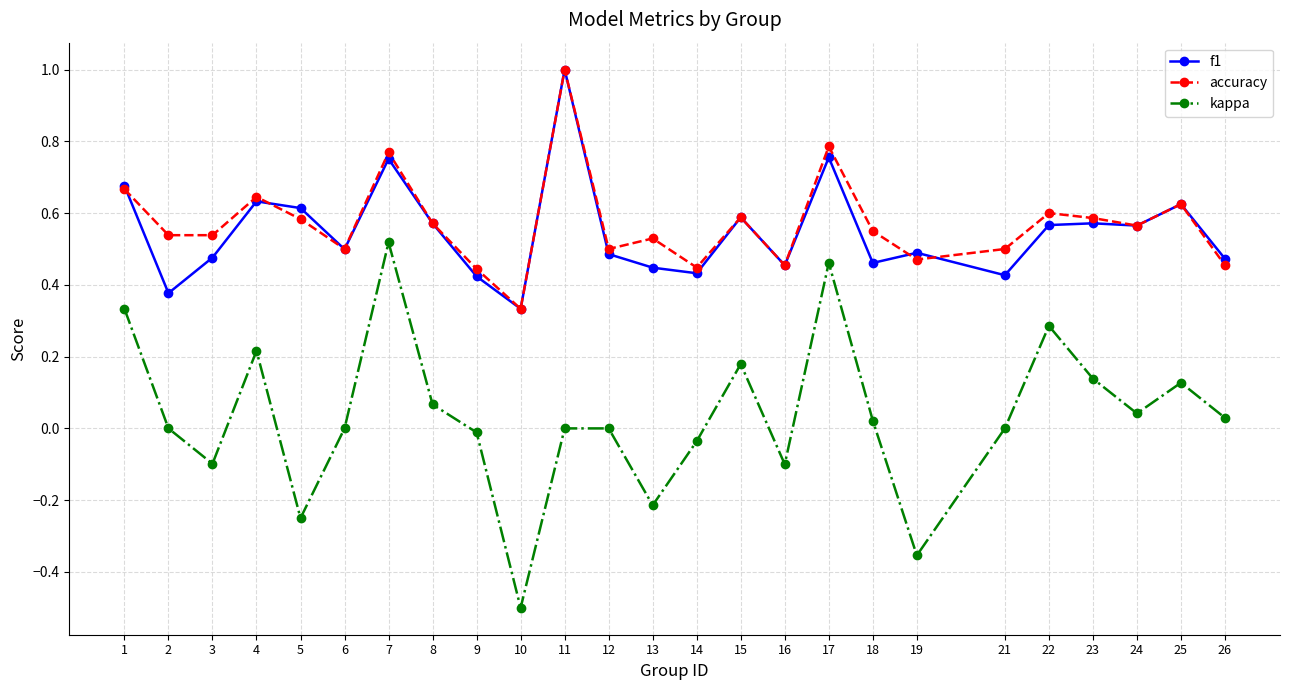

Is it true that f1 equals 0.5 at 19?

True